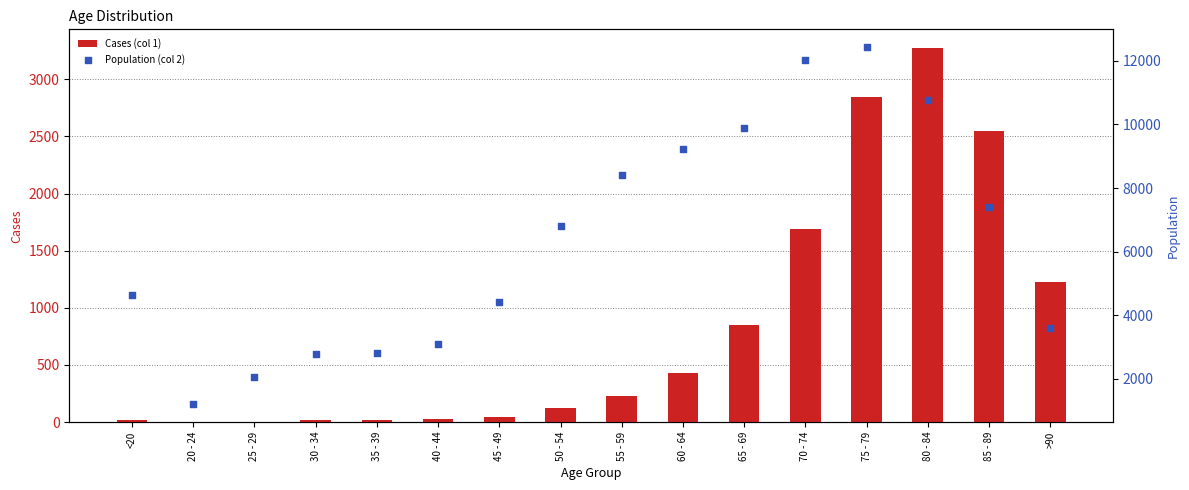

Which series has the widest spread of Y values?

Population (col 2)